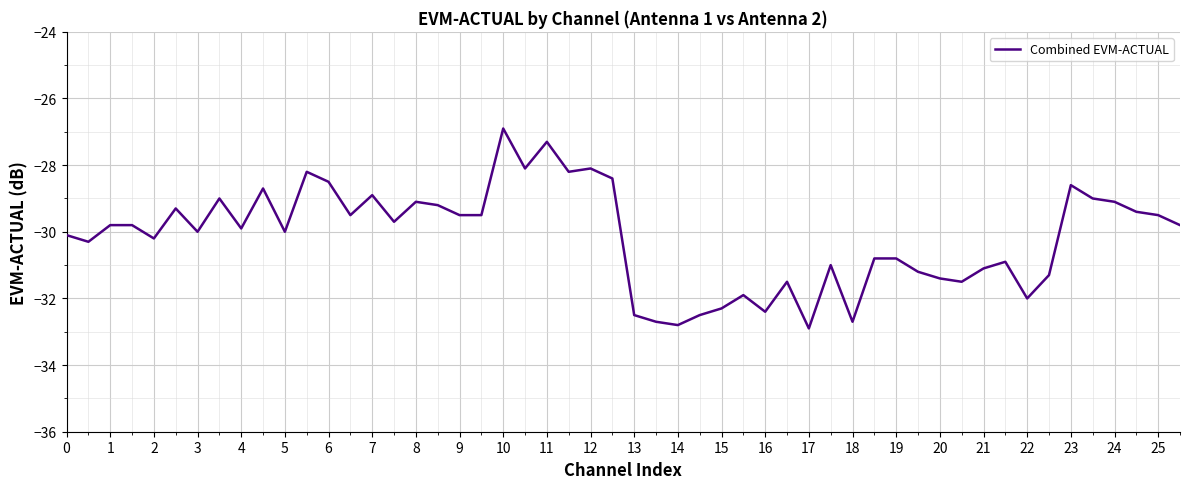

What is the maximum value shown in the chart?

-26.9